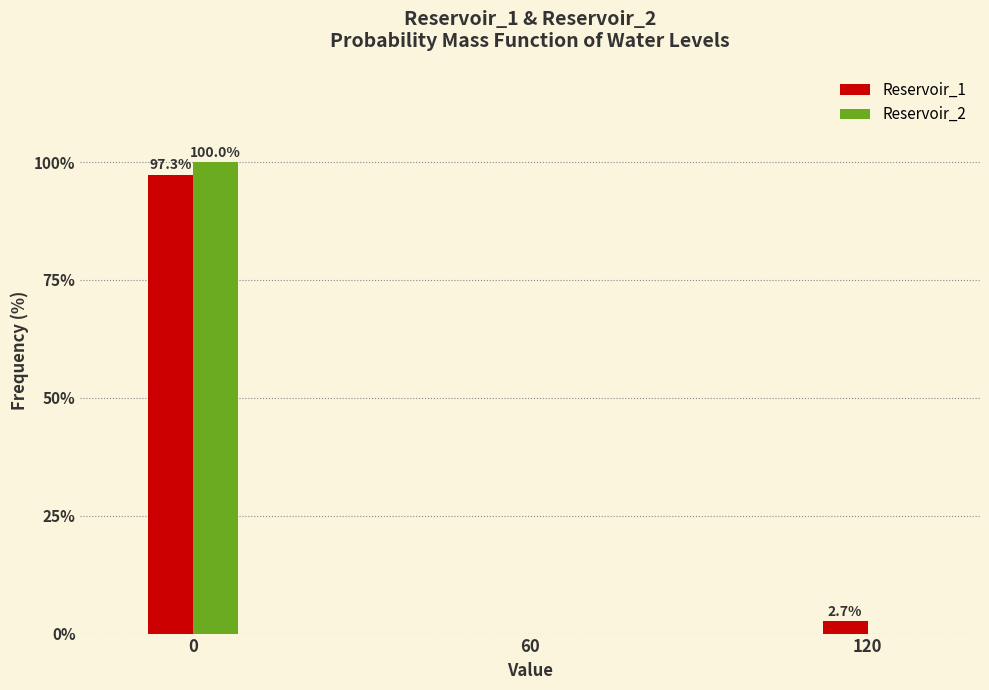

Reading left to right, transcribe all the data shown in this chart.

Reservoir_1: 0=97.3	60=0.0	120=2.7
Reservoir_2: 0=100.0	60=0.0	120=0.0